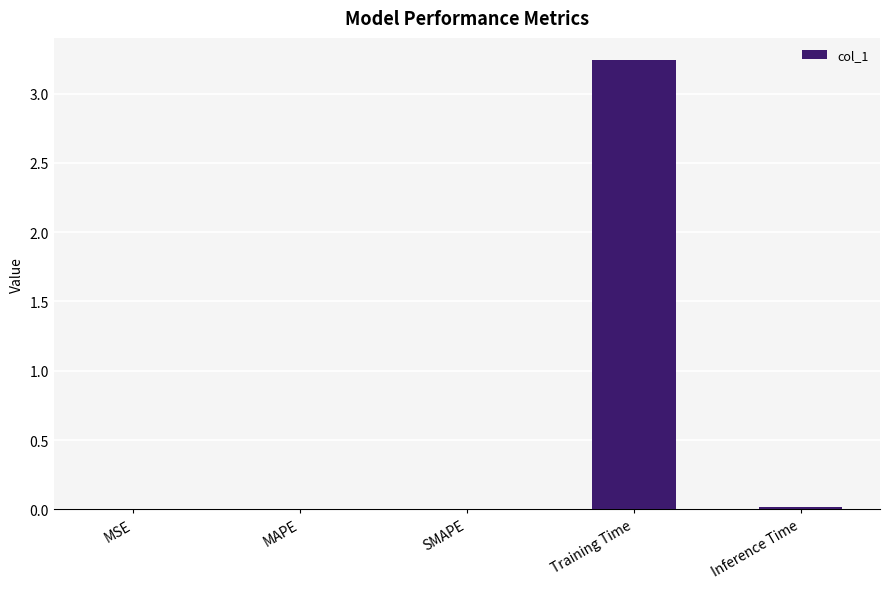

Is it true that the value at SMAPE is 0.0?

True